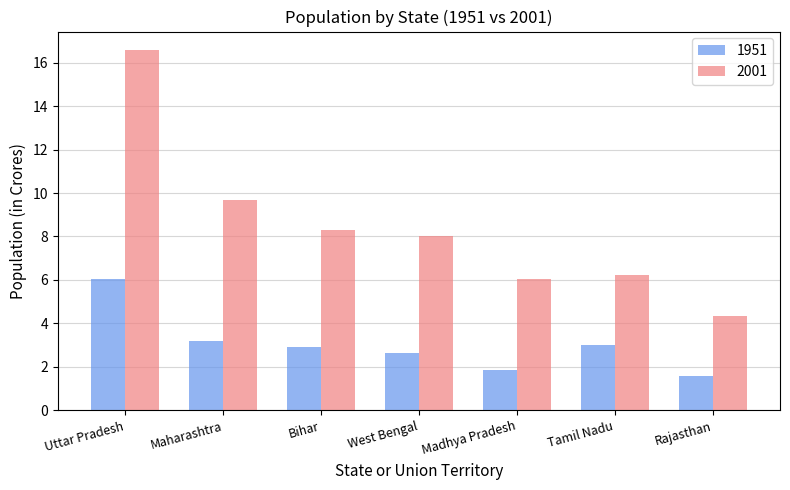

Reading left to right, list all the values displayed in this chart.

1951: Uttar Pradesh=6.0	Maharashtra=3.2	Bihar=2.9	West Bengal=2.6	Madhya Pradesh=1.9	Tamil Nadu=3.0	Rajasthan=1.6
2001: Uttar Pradesh=16.6	Maharashtra=9.7	Bihar=8.3	West Bengal=8.0	Madhya Pradesh=6.0	Tamil Nadu=6.2	Rajasthan=4.3